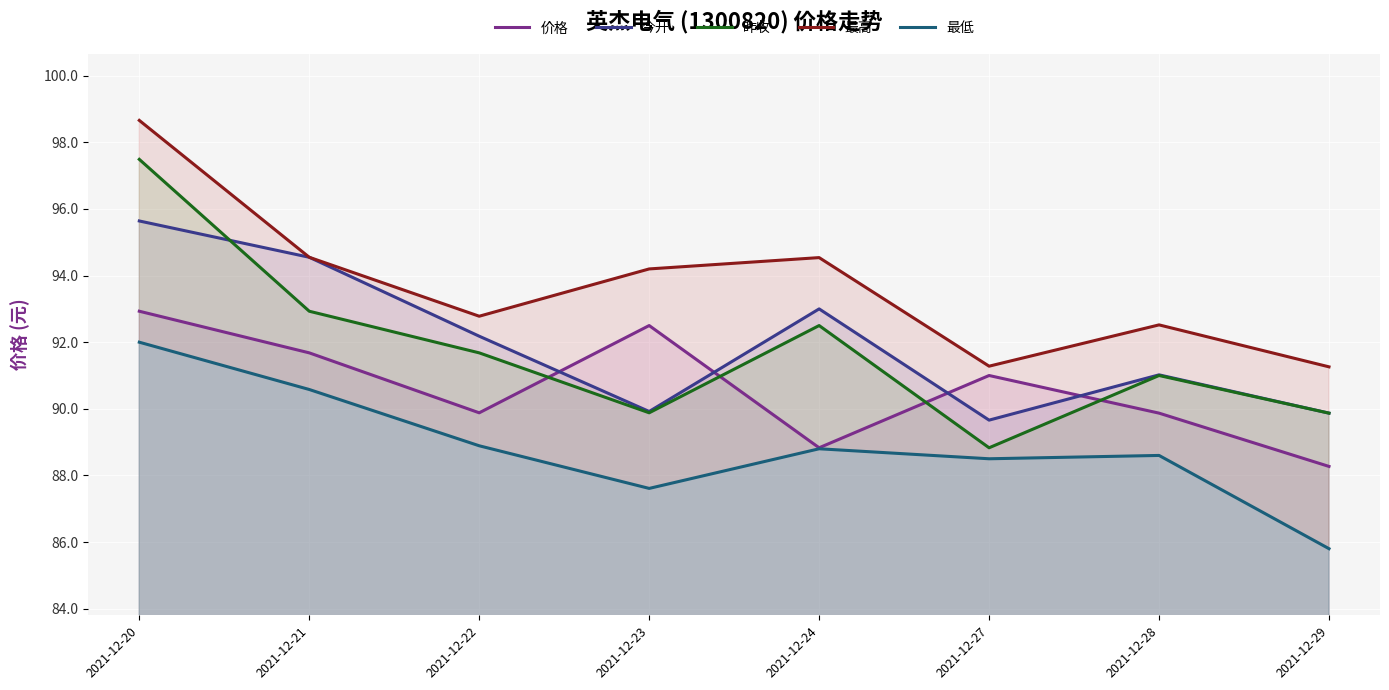

True or false: 昨收 has a value of 21.7 at 2021-12-27.

False